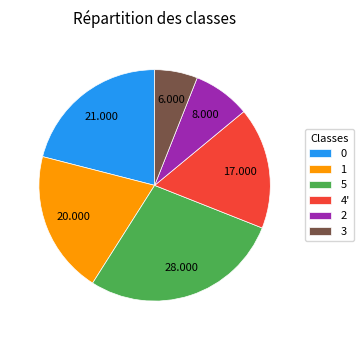

Does any single category account for the majority?

No